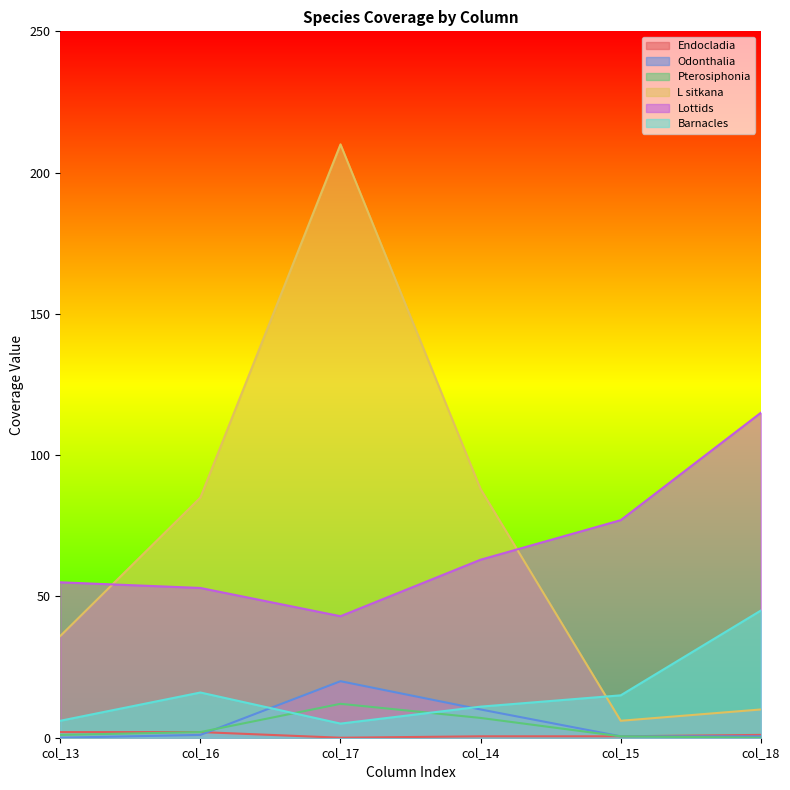

Is the value of Lottids at col_15 greater than the value of Odonthalia at col_16?

Yes